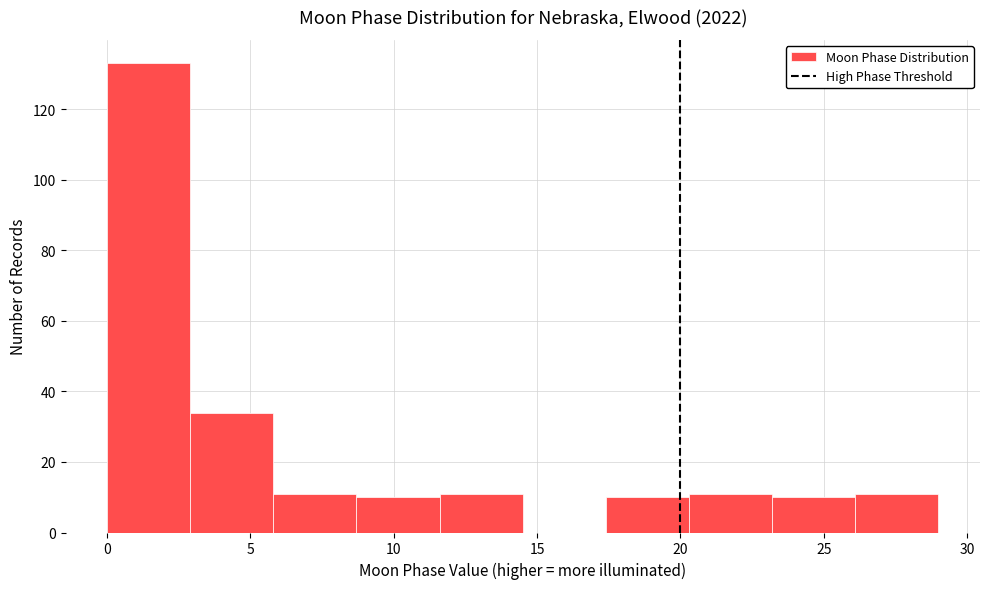

Which range on the x-axis has the tallest bar?

0.0 to 2.9